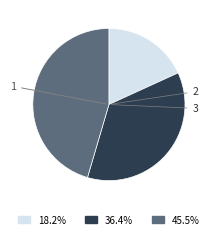

Combined, what portion of the pie is 3 and 1?

63.6%